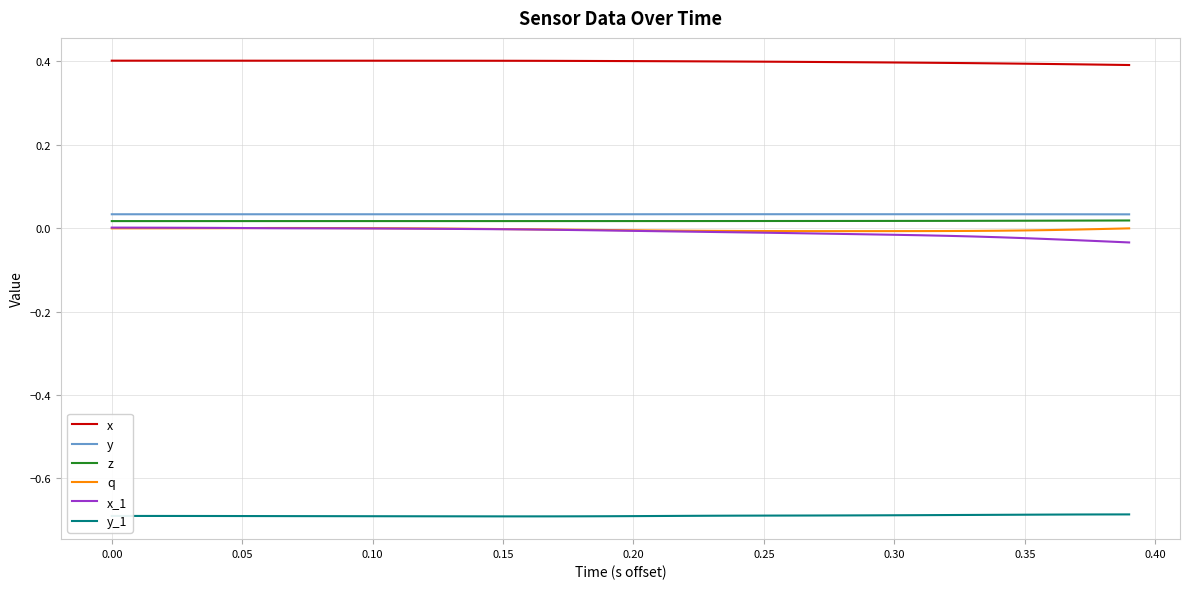

What is the greatest value displayed?

0.4